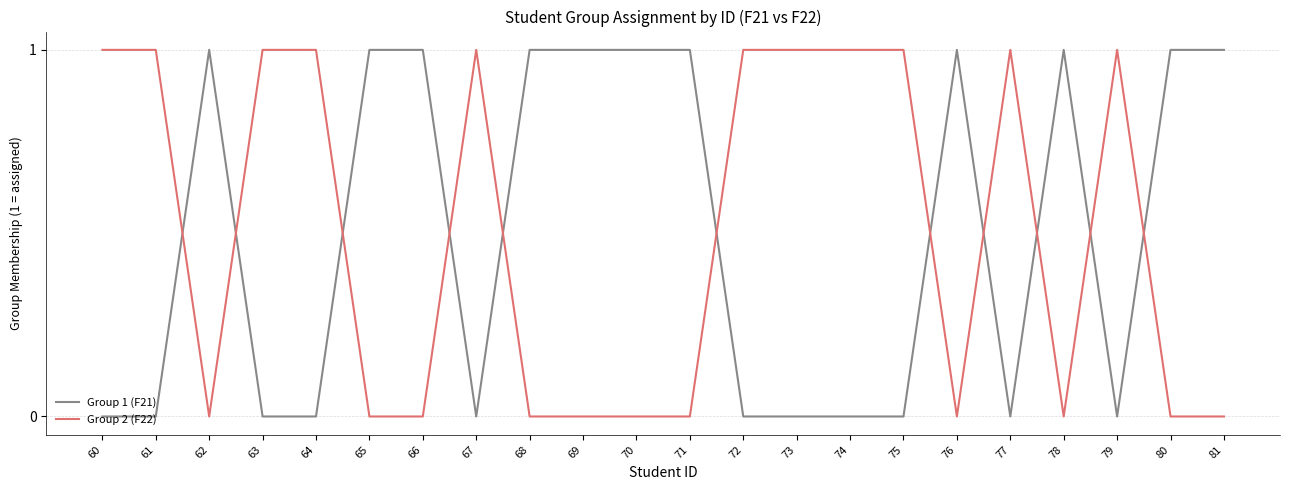

How many series are shown in this chart?

2